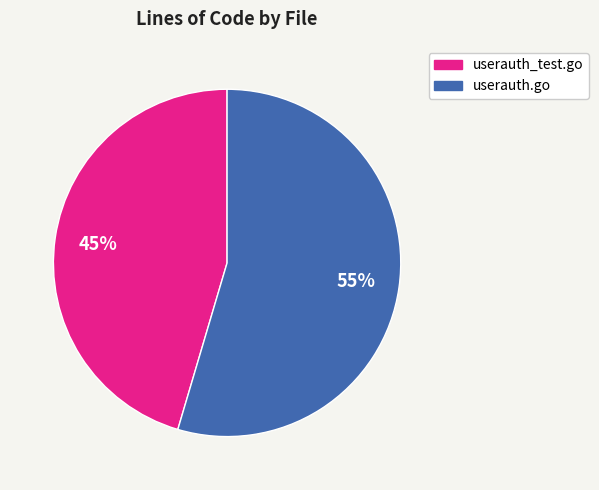

Count the number of slices in the pie.

2